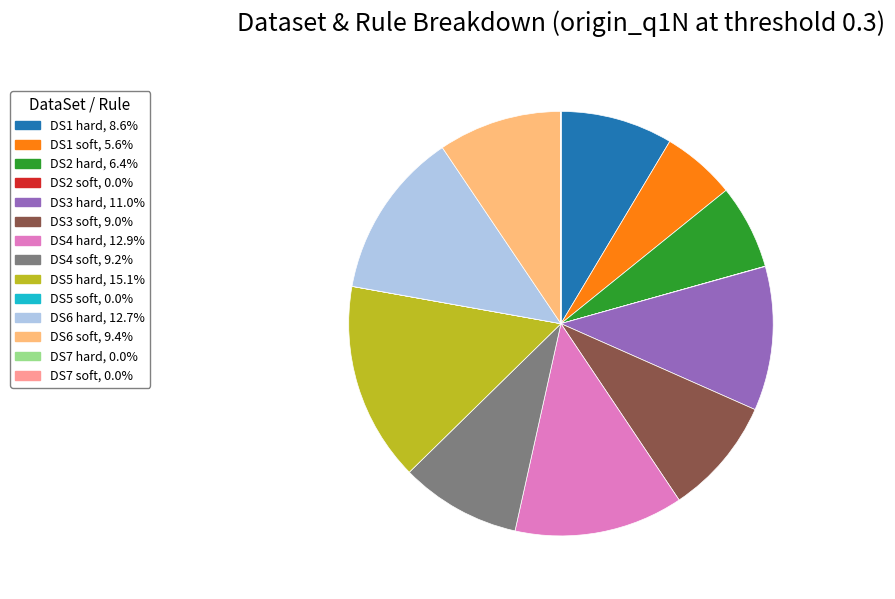

Is it true that DS3 soft is 1% of the pie?

False